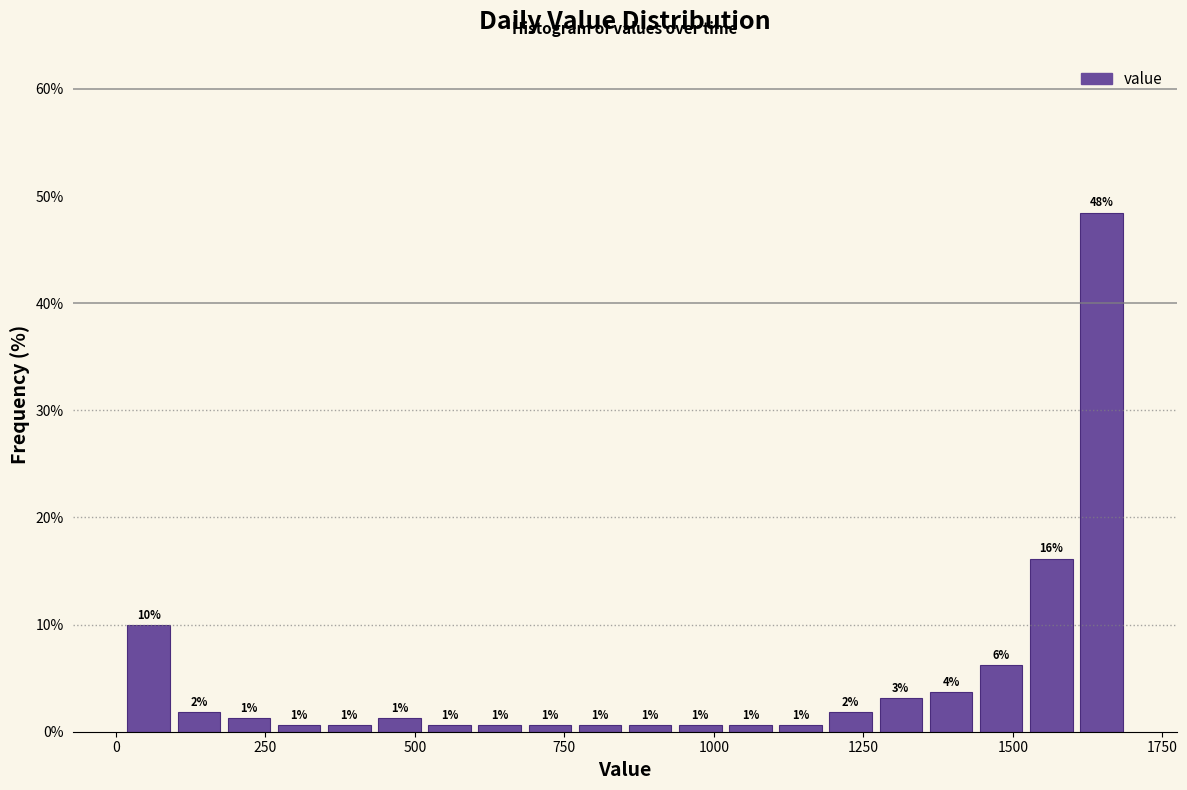

Around what value on the x-axis is the tallest bar? Give the approximate position of its centre, as read against the axis.

1650